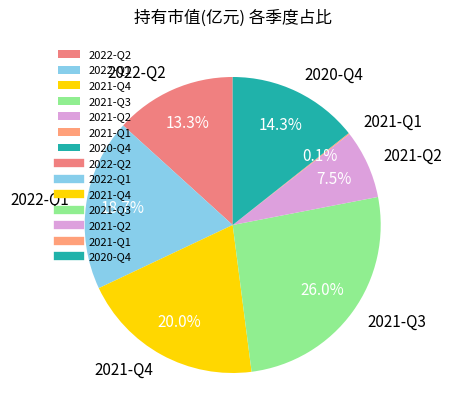

Does any single category account for the majority?

No